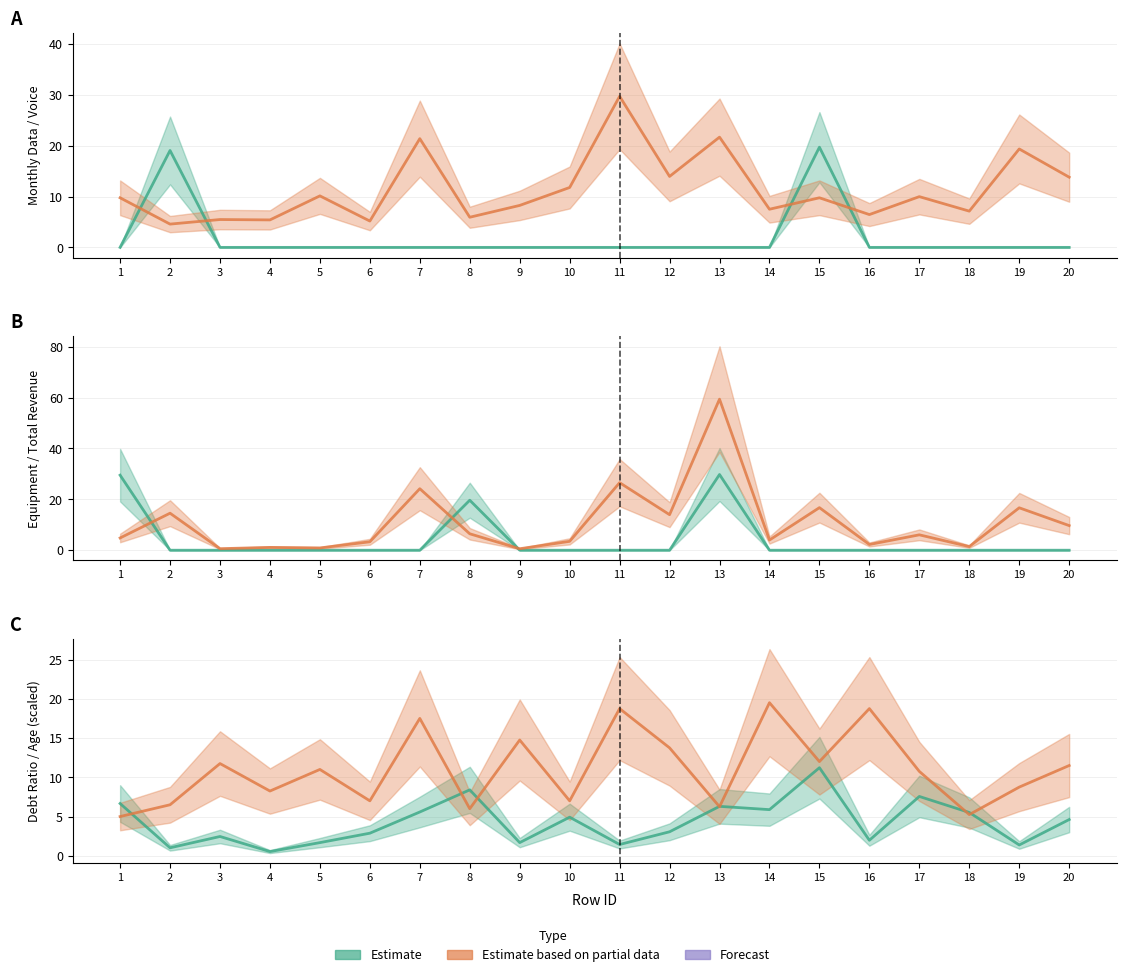

Where is Voice Last Month nearest to the value 17?

19